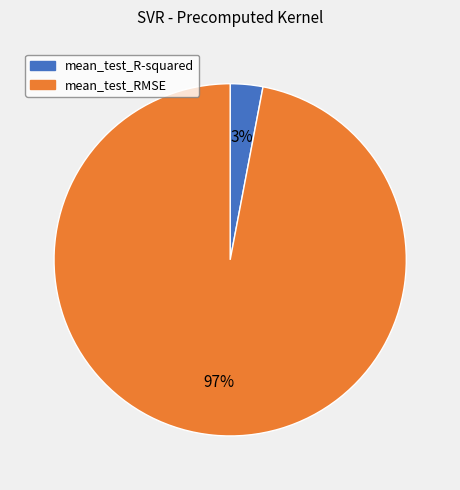

Do mean_test_R-squared and mean_test_RMSE together represent more than half of the pie?

Yes